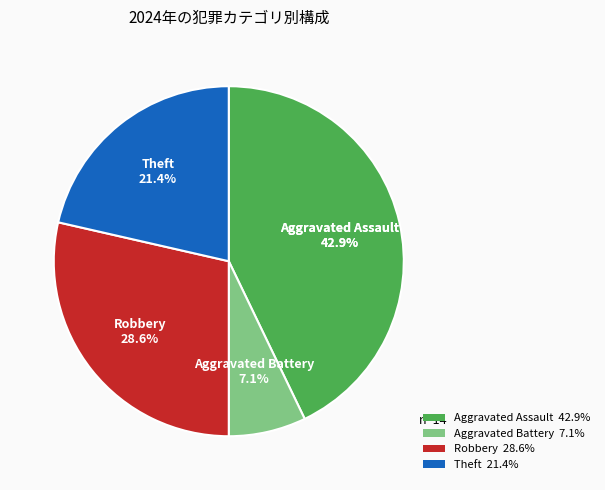

Which has a higher value, Theft or Robbery?

Robbery